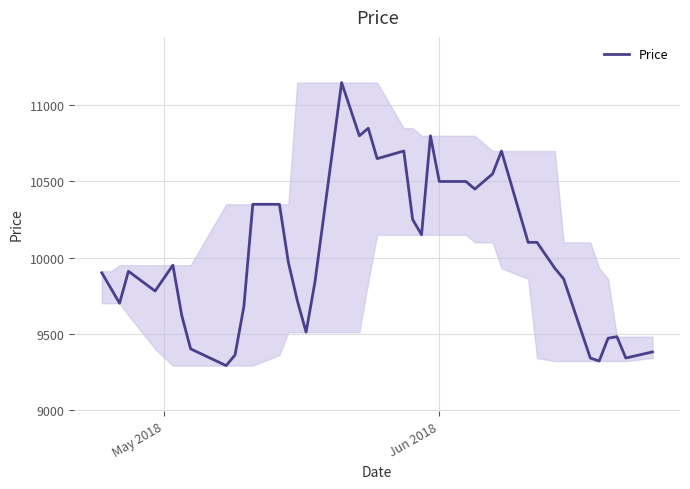

What is the difference between the maximum and minimum values?

1860